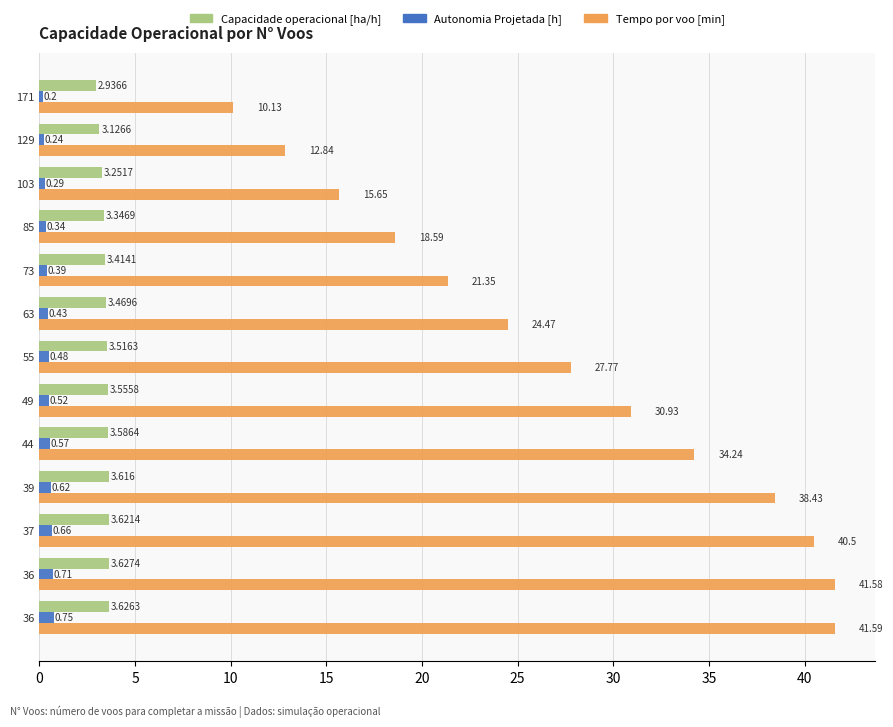

How many data points in Tempo por voo [min] are above 27?

7